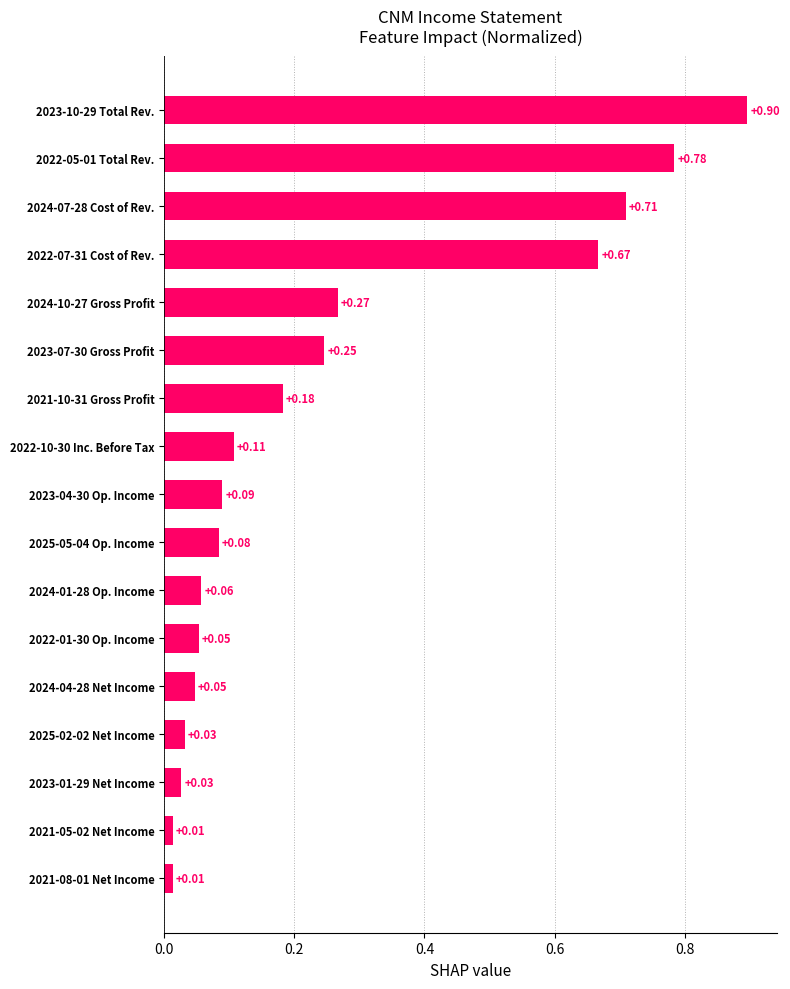

How many distinct data groups are displayed?

1